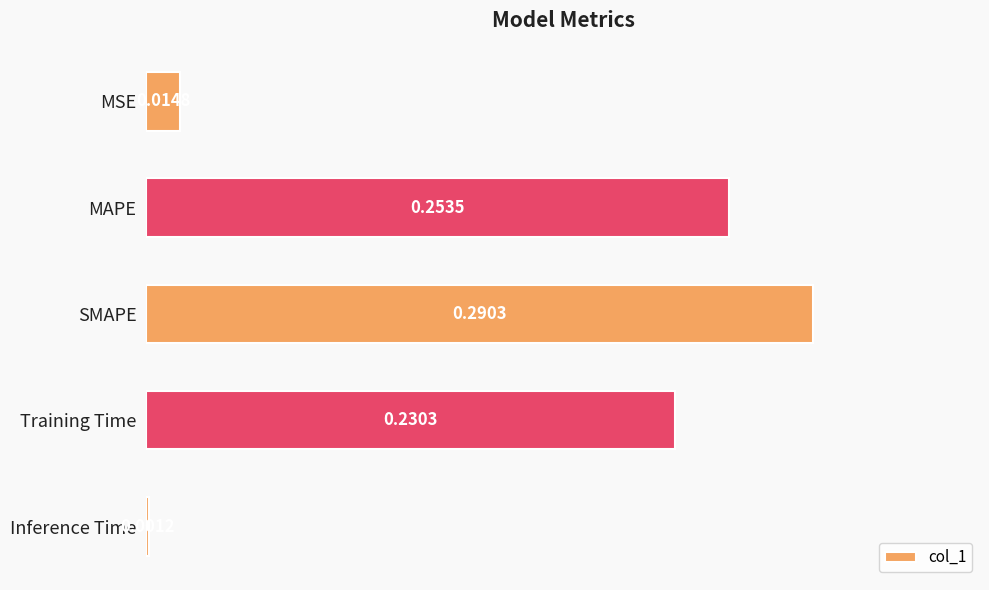

Which category has the highest value across all series?

SMAPE